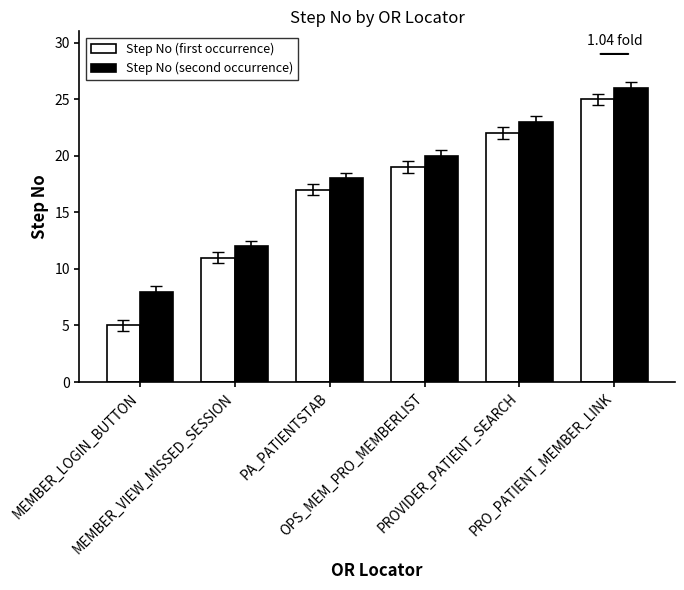

Rank the series at OPS_MEM_PRO_MEMBERLIST from highest to lowest value.

Step No (second occurrence), Step No (first occurrence)